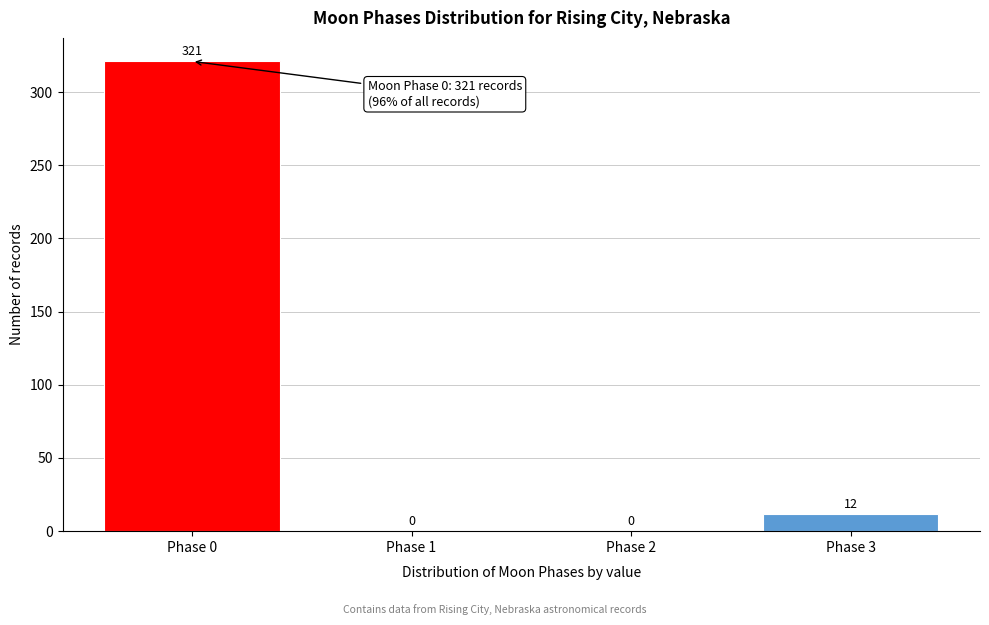

Reading right to left, extract all data points from this chart.

Phase 3=12	Phase 2=0	Phase 1=0	Phase 0=321